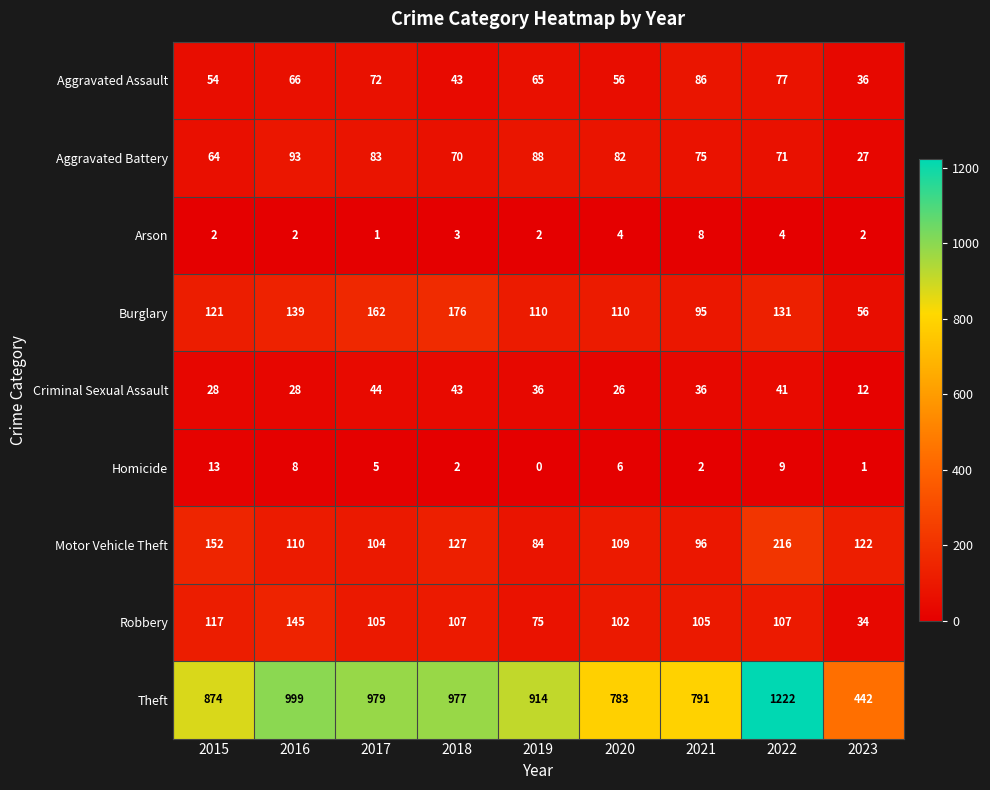

Rank the series by their maximum value, from lowest to highest.

Arson, Homicide, Criminal Sexual Assault, Aggravated Assault, Aggravated Battery, Robbery, Burglary, Motor Vehicle Theft, Theft